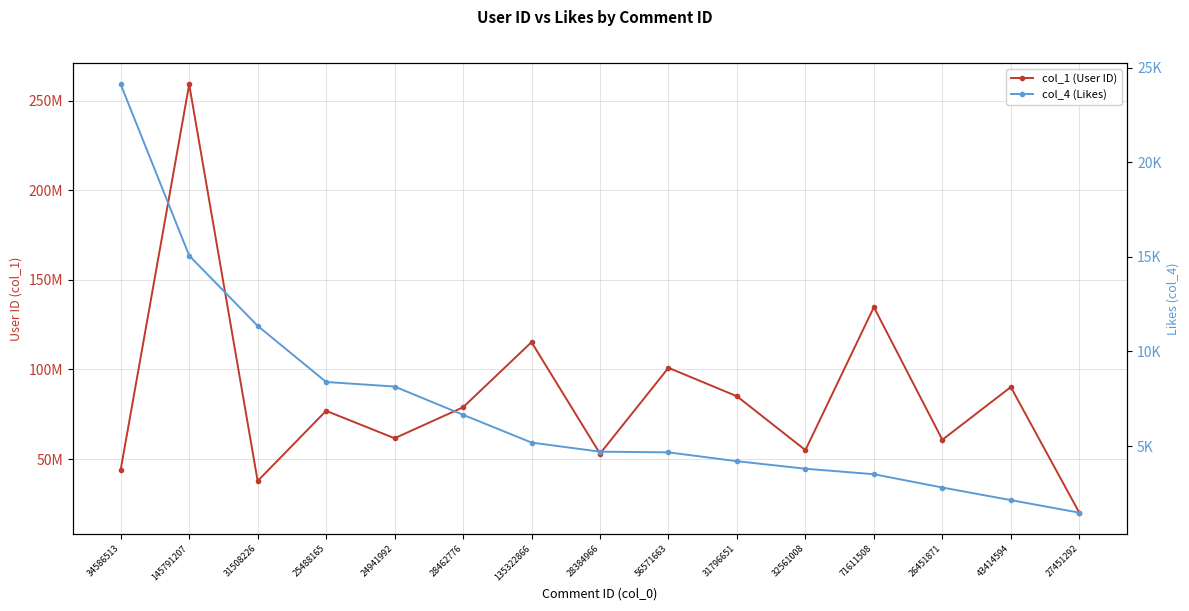

True or false: col_1 (User ID) and col_4 (Likes) intersect in this chart.

False